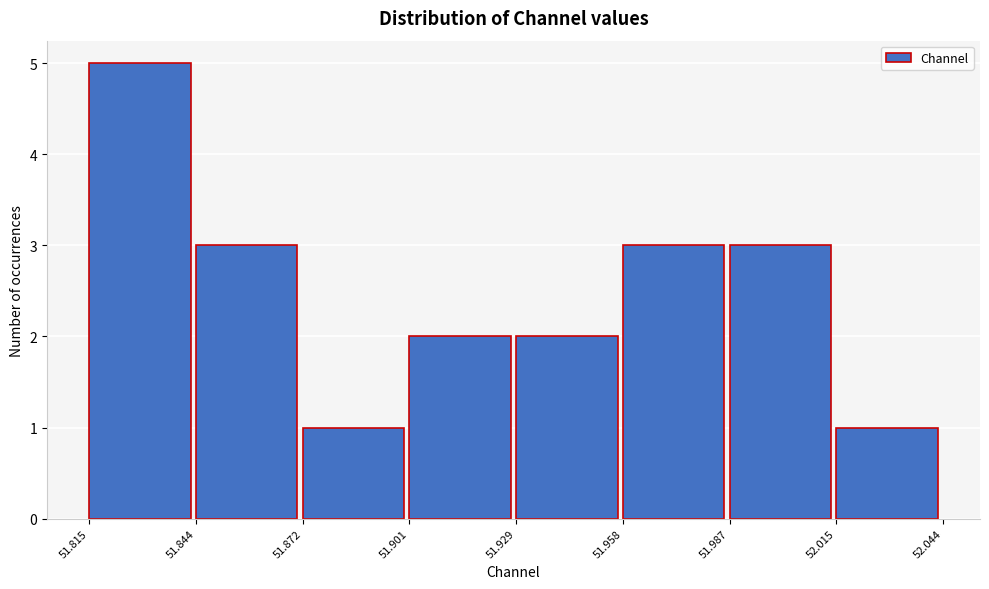

Which range on the x-axis has the tallest bar?

51.815 to 51.844